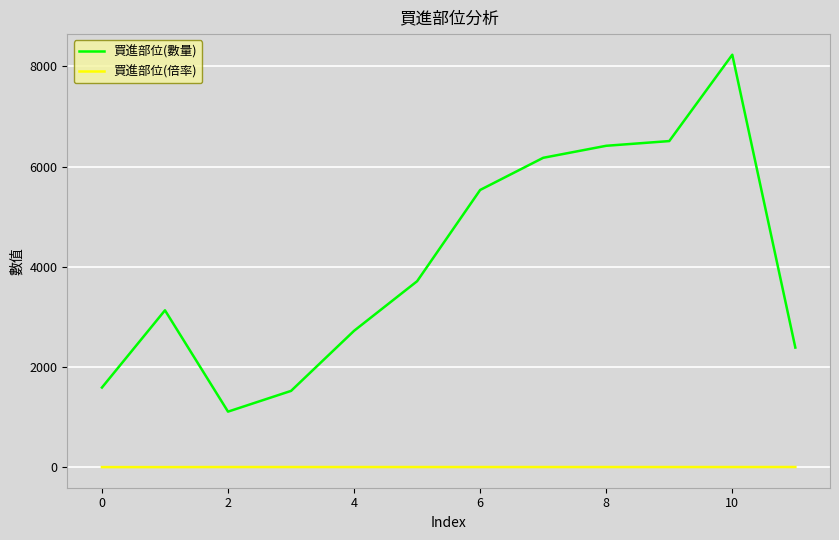

Which series has the largest total across all categories?

買進部位(數量)